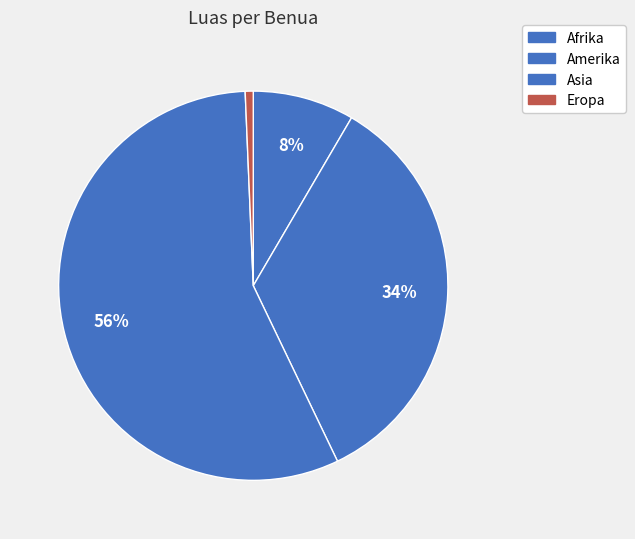

Which category has the biggest portion of the pie?

Asia